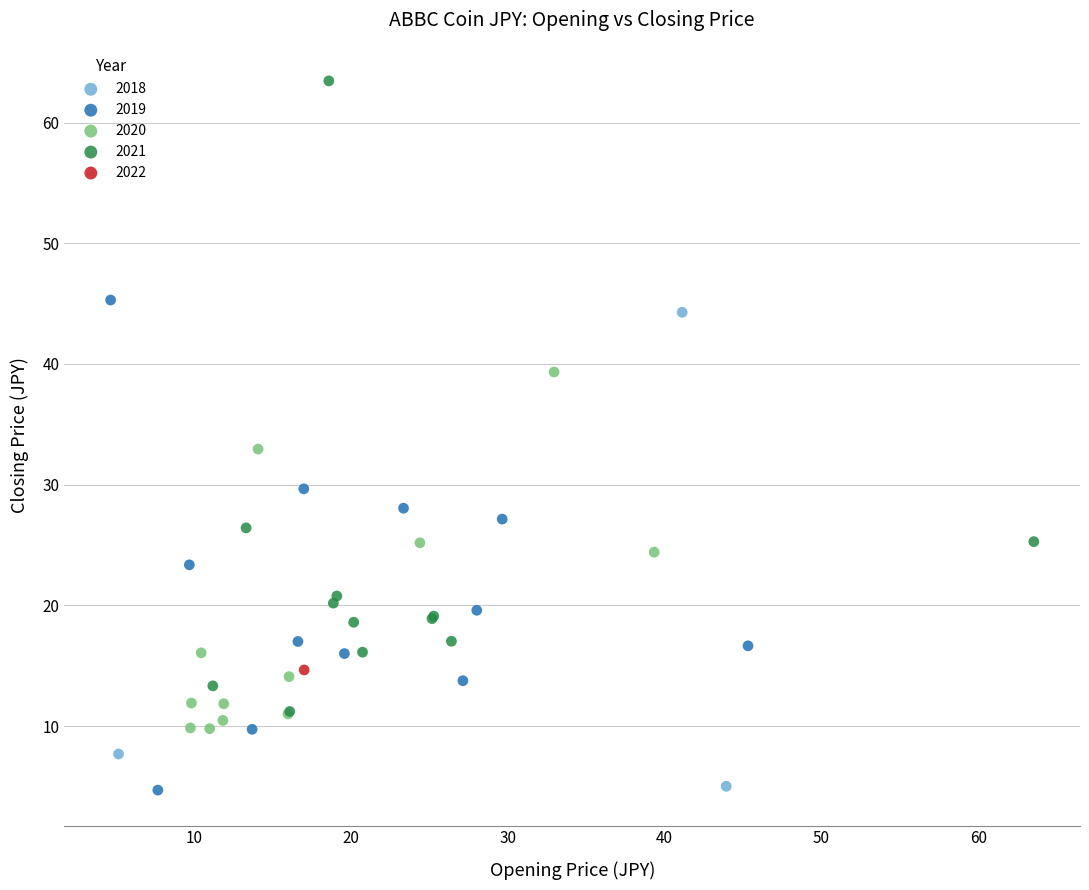

What are all the series names shown in the legend?

2018, 2019, 2020, 2021, 2022